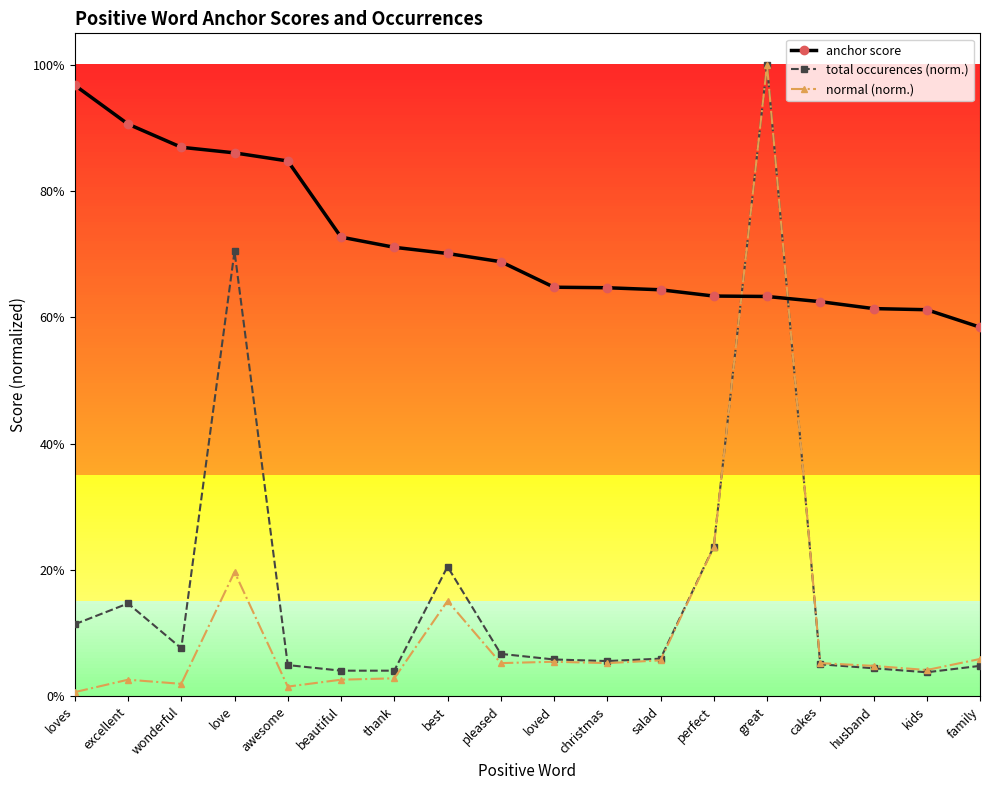

Which category has the lowest value in the total occurences (norm.) series?

kids